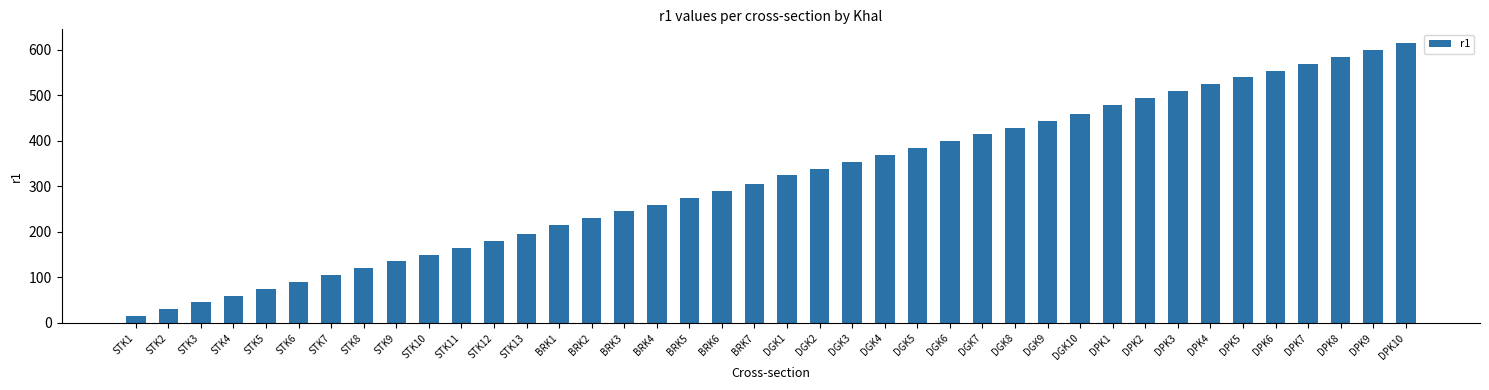

What is the average value?

314